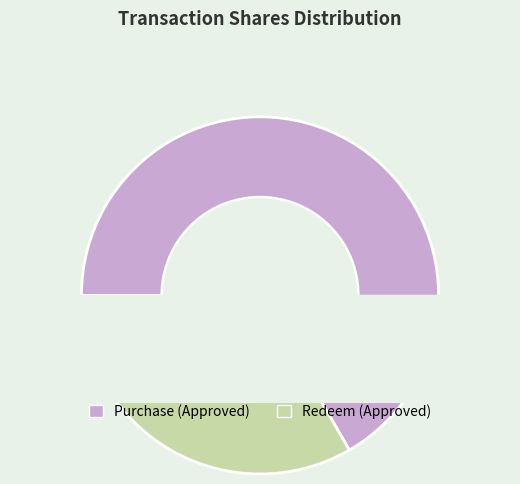

True or false: Redeem (Approved) accounts for 33% of the total.

True